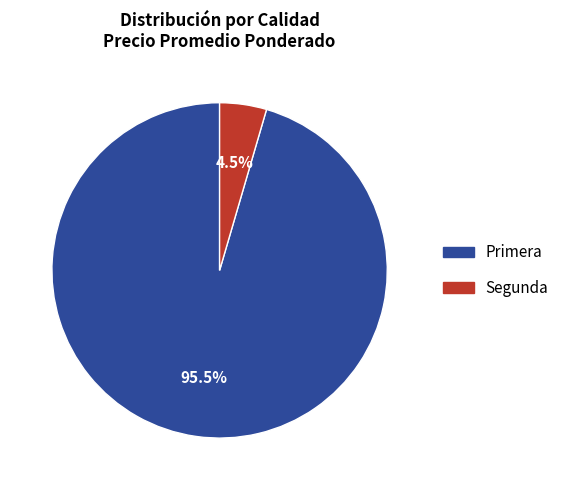

Between Segunda and Primera, which is larger?

Primera